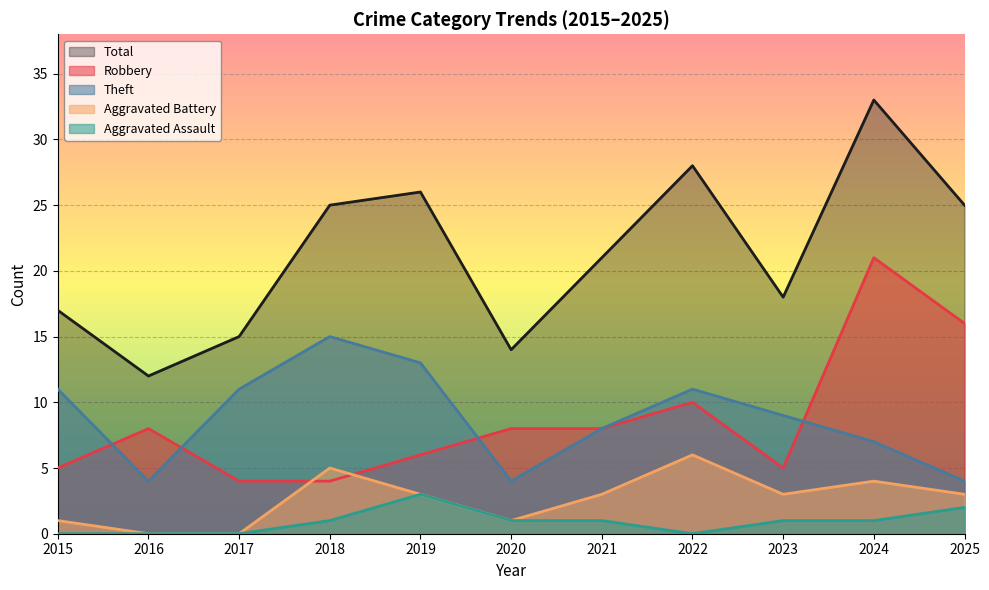

True or false: Aggravated Assault and Theft cross at least once.

False